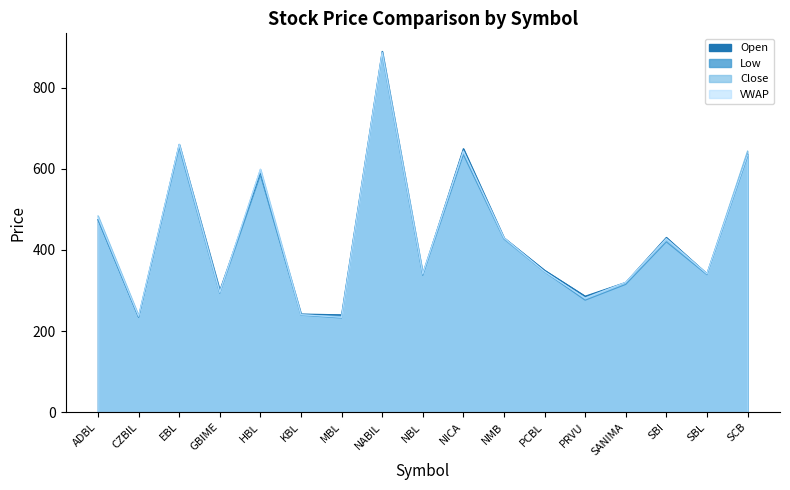

True or false: VWAP has more than 1 interior local peaks.

True